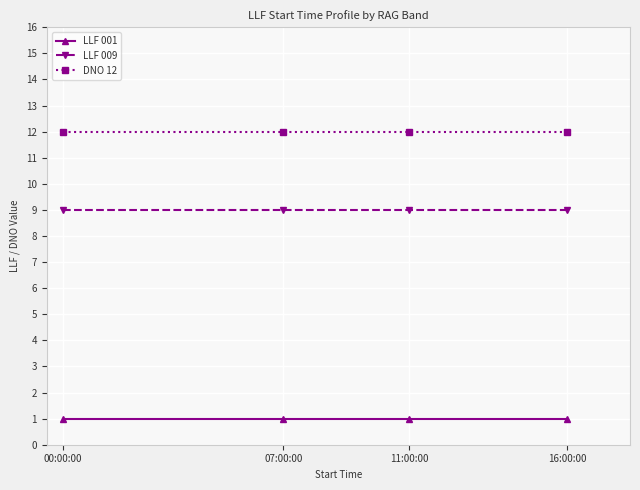

Reading left to right, transcribe all the data shown in this chart.

LLF 001: 1	1	1	1
LLF 009: 9	9	9	9
DNO 12: 12	12	12	12